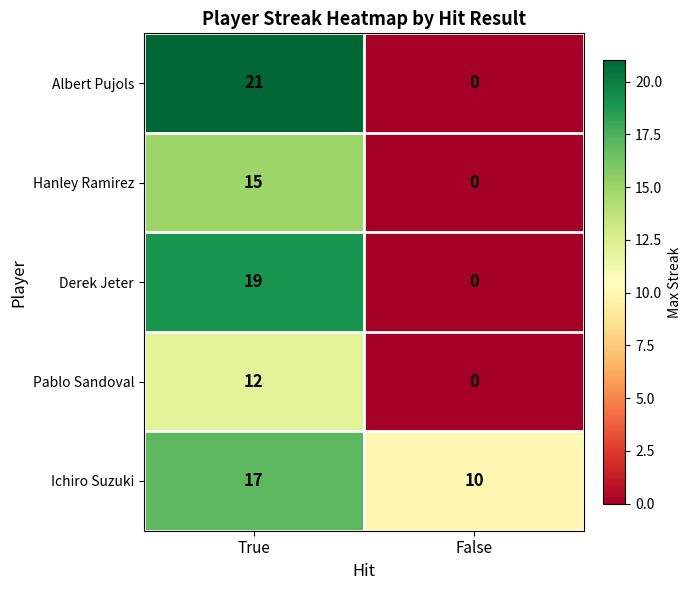

Reading right to left, extract all data points from this chart.

Albert Pujols: 0	21
Hanley Ramirez: 0	15
Derek Jeter: 0	19
Pablo Sandoval: 0	12
Ichiro Suzuki: 10	17